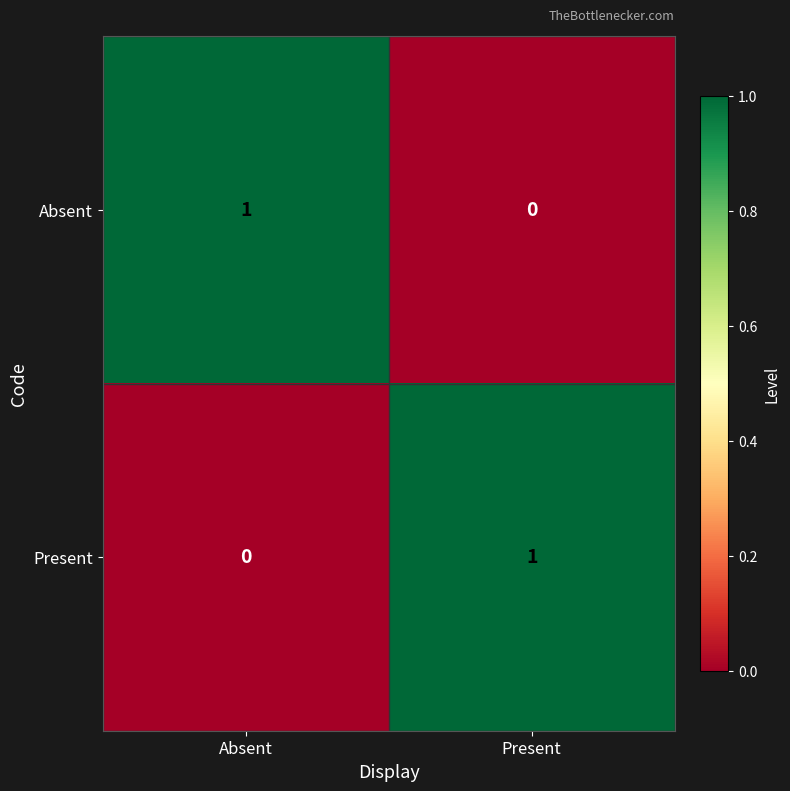

What is the spread (max minus min) of values at Absent?

1